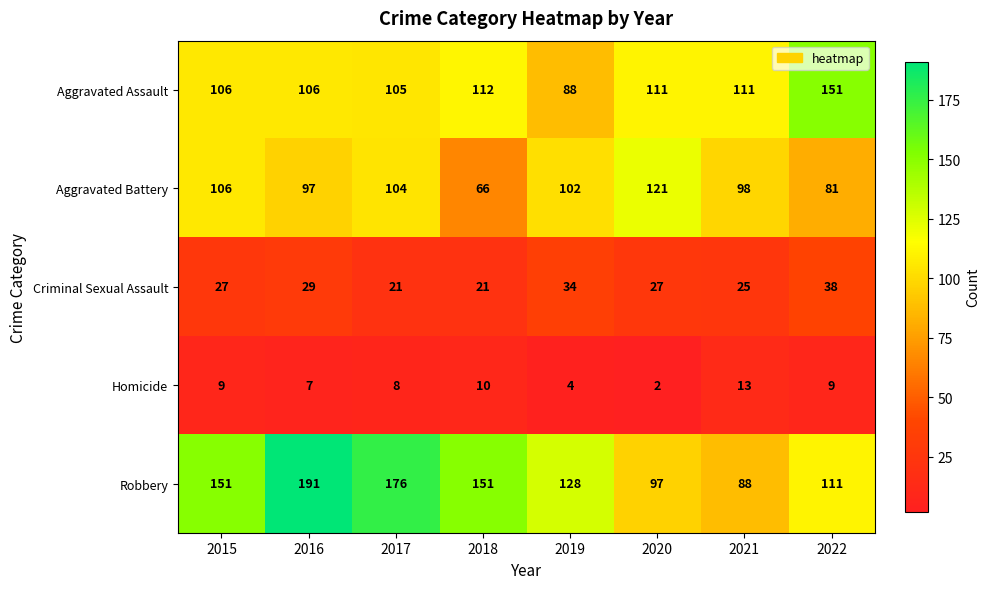

The value of Aggravated Battery at 2020 is 121. True or false?

True